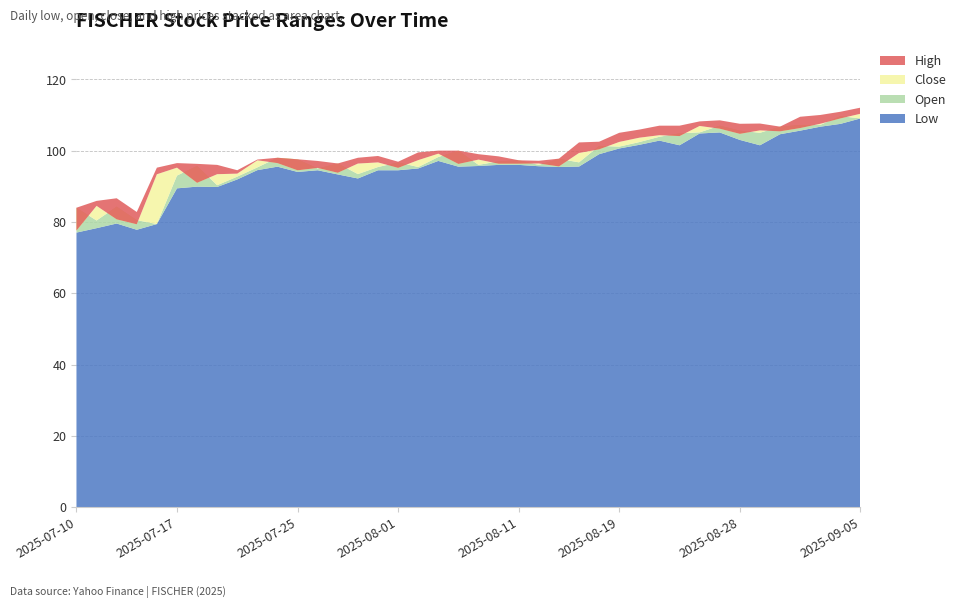

Reading left to right, extract all data points from this chart.

Low: 77.0	78.2	79.5	77.8	79.4	89.4	89.9	89.8	91.9	94.5	95.5	94.0	94.5	93.3	92.2	94.5	94.5	95.0	97.1	95.5	95.7	96.0	96.0	95.6	95.4	95.5	99.0	100.6	101.6	102.8	101.5	104.8	105.1	103.0	101.5	104.6	105.6	106.7	107.5	109.0
Open: 84.0	80.4	84.3	80.5	79.4	93.0	95.7	90.3	92.7	95.3	98.0	97.6	95.0	96.4	93.4	95.4	96.7	95.4	98.2	100.0	96.0	97.0	97.3	96.0	97.7	96.7	101.3	101.1	102.4	103.9	104.8	105.1	107.0	105.6	105.0	106.7	107.2	107.2	109.7	109.0
Close: 77.6	84.5	80.7	79.3	93.4	95.2	91.0	93.4	93.5	97.3	96.5	94.5	95.1	93.8	96.4	96.7	95.2	97.3	99.1	96.3	97.5	96.3	96.3	96.4	95.6	99.3	100.4	102.4	103.6	104.3	104.1	106.9	106.2	104.7	105.7	105.4	106.3	107.5	109.0	110.3
High: 84.0	85.9	86.6	82.8	95.2	96.5	96.3	96.0	94.5	97.5	98.0	97.6	97.1	96.4	98.0	98.5	96.9	99.5	100.0	100.0	99.0	98.4	97.3	97.2	97.8	102.3	102.5	105.0	105.9	107.0	107.0	108.2	108.5	107.5	107.6	106.7	109.5	110.0	110.9	112.0